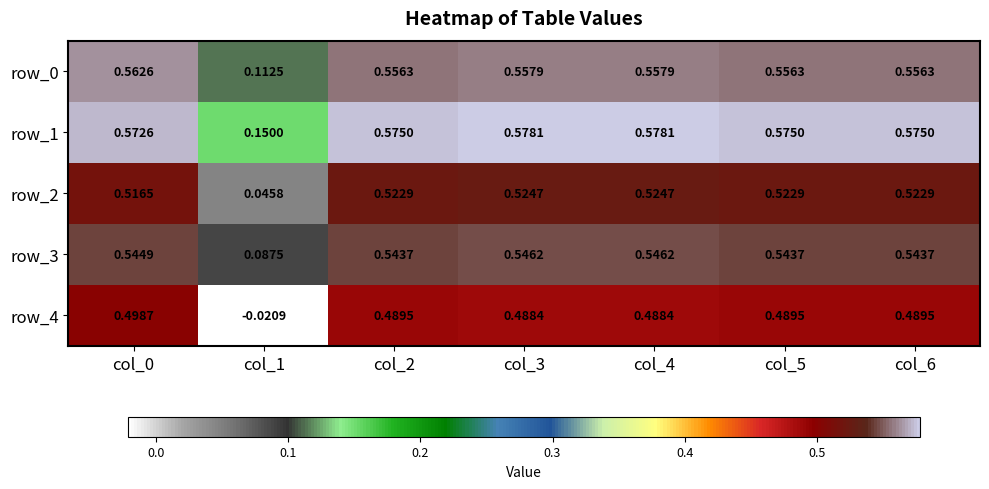

Count the number of data series in this chart.

5